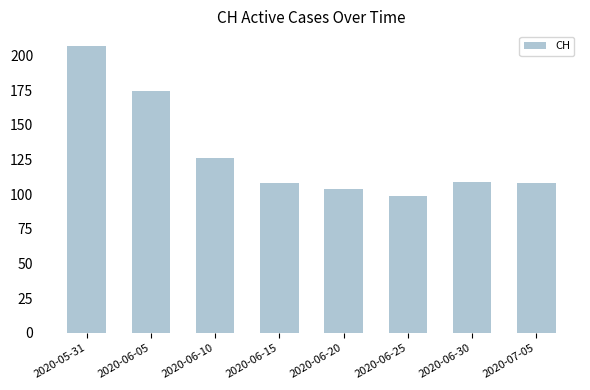

What is the change in value from 2020-06-10 to 2020-07-05?

-18